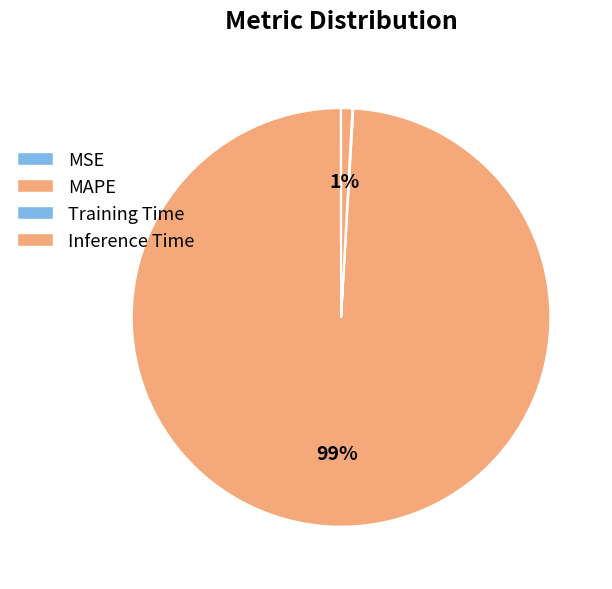

To the nearest percent, what percentage of the pie is MAPE?

99%